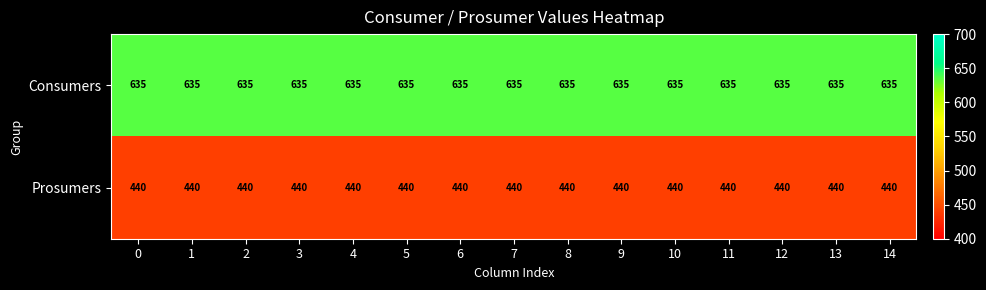

Rank the series by their maximum value, from highest to lowest.

Consumers, Prosumers